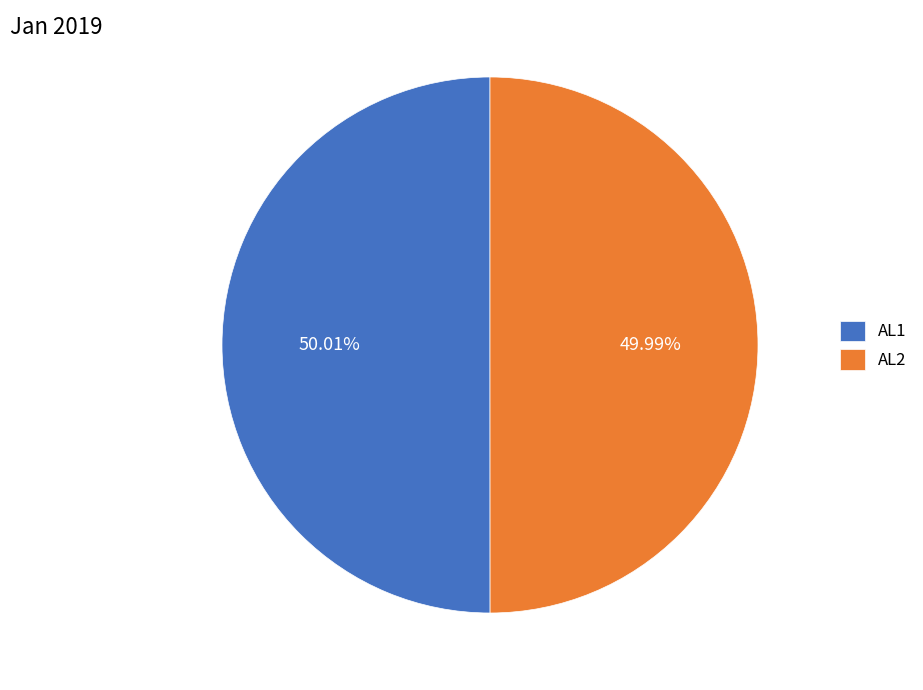

What percentage do AL2 and AL1 together represent?

100.0%